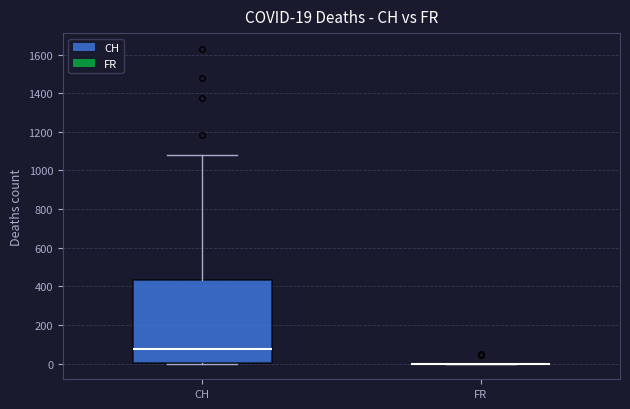

Comparing the boxes themselves (not the whiskers), which one is the tallest?

CH